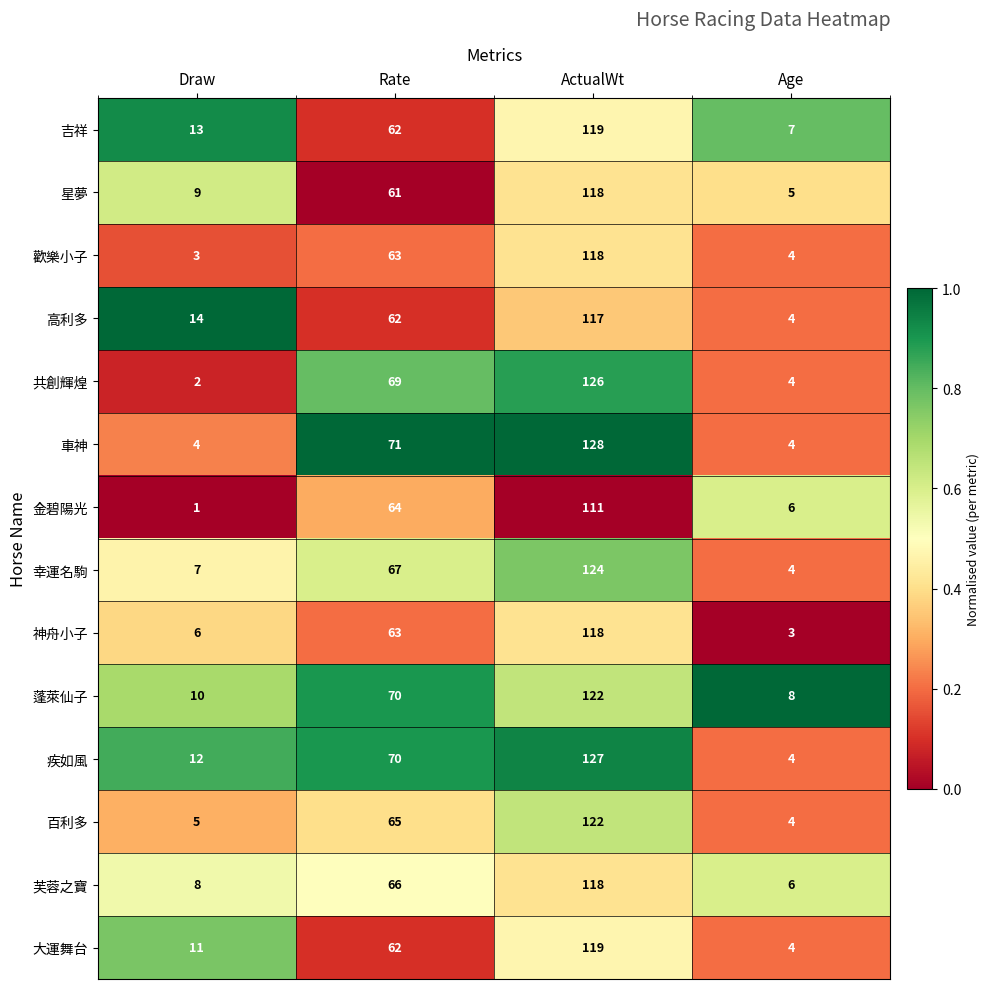

How many data points does each series have?

4